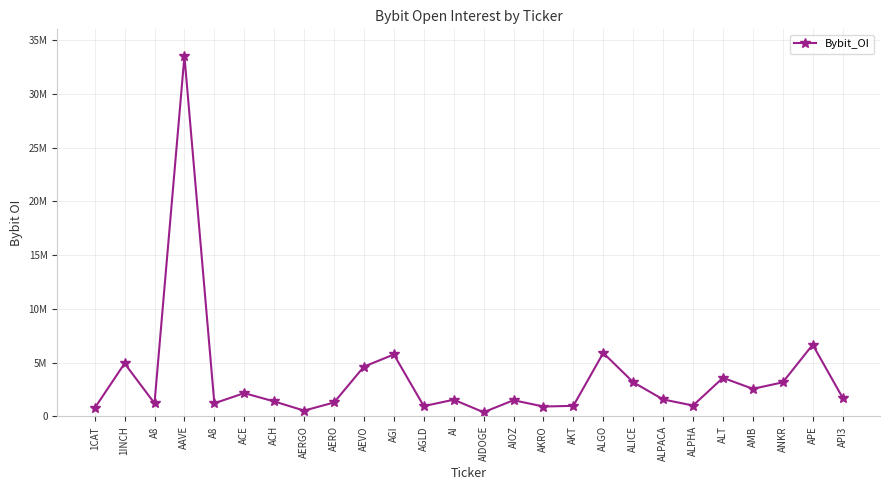

The value at AAVE is 49655902. True or false?

False